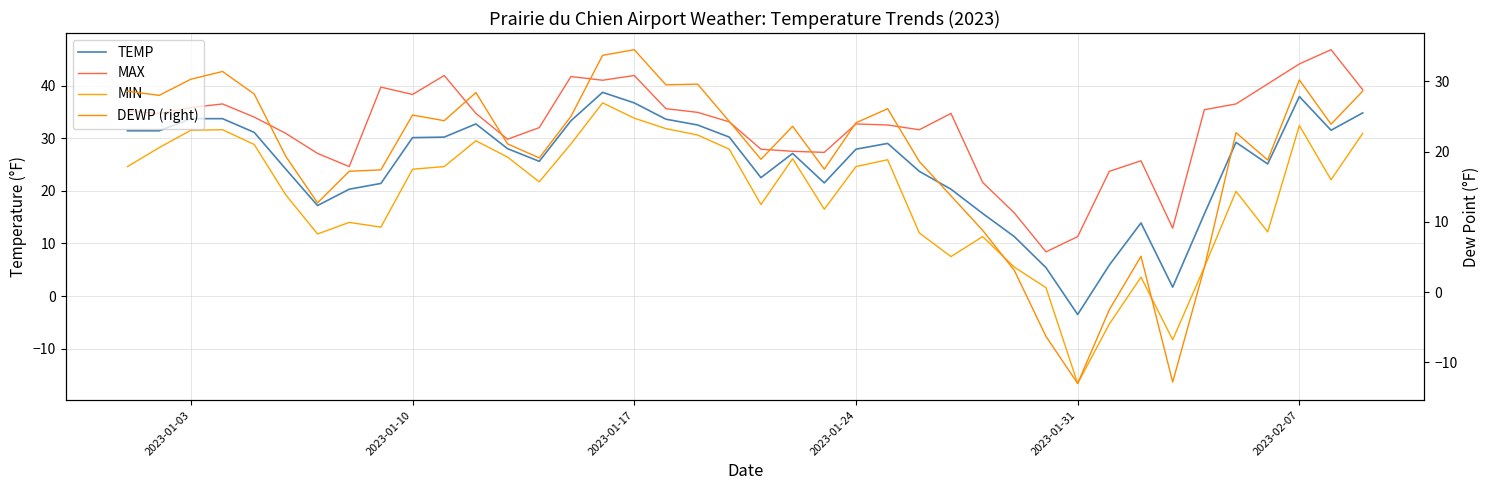

At how many categories does at least one series exceed 39?

9